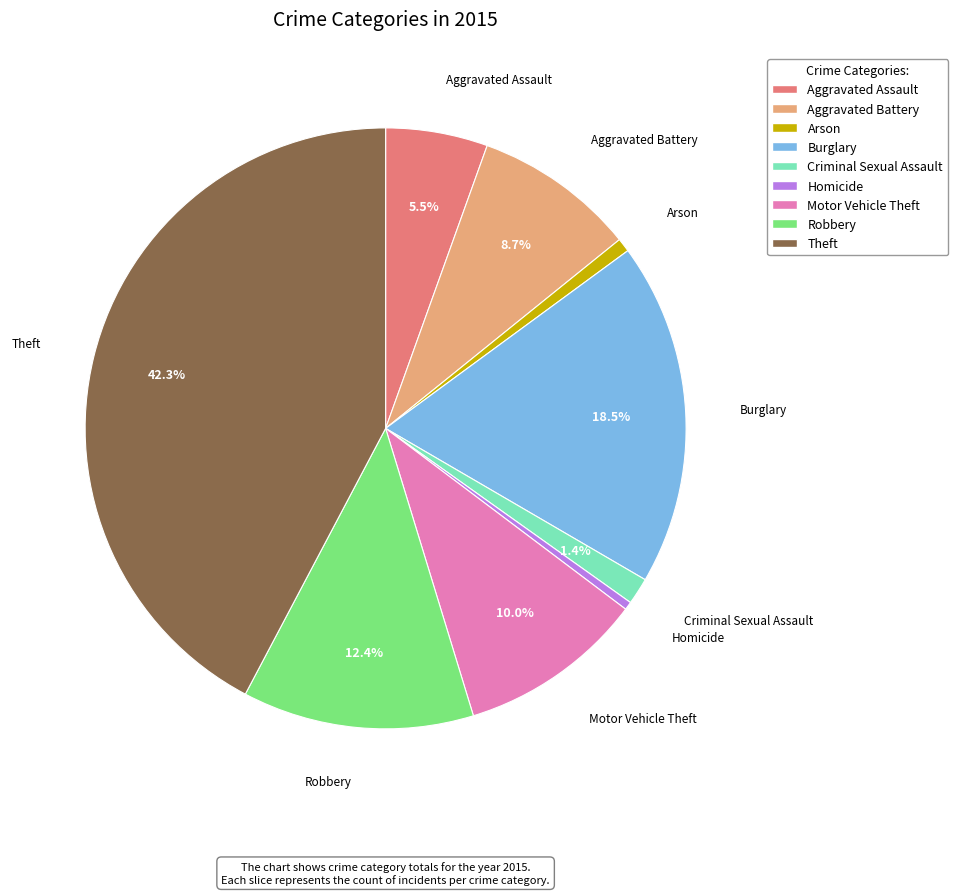

How many slices are in this pie chart?

9